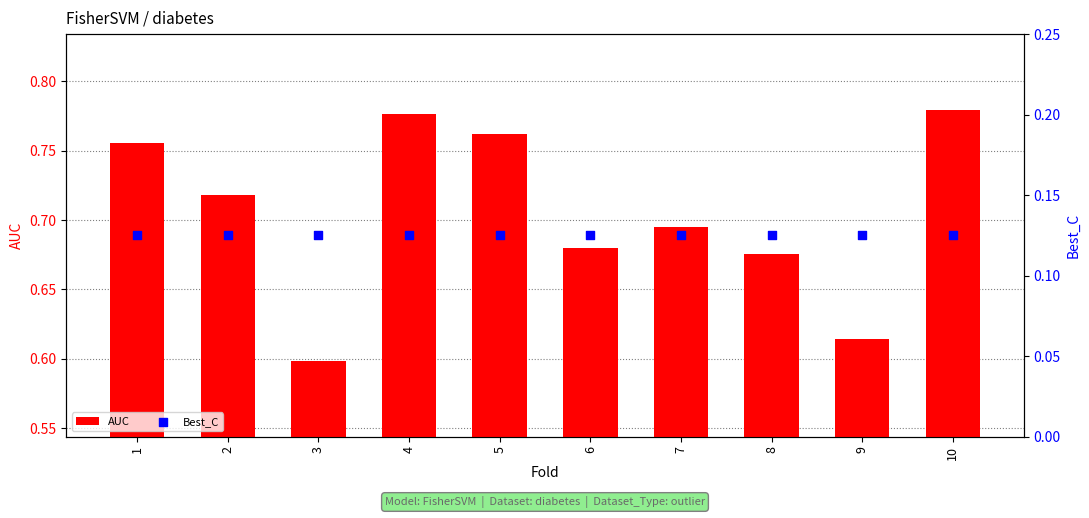

Which series has the largest total across all categories?

AUC